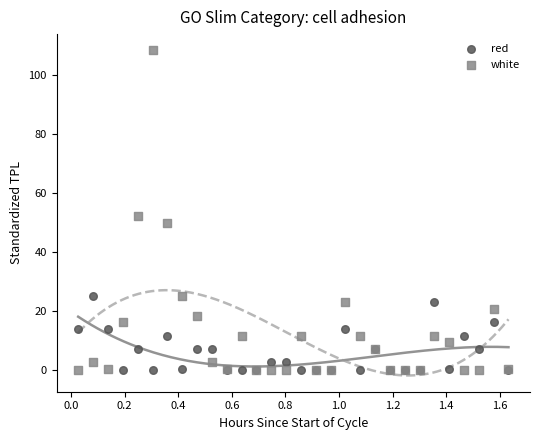

Which series has the widest spread of Y values?

white